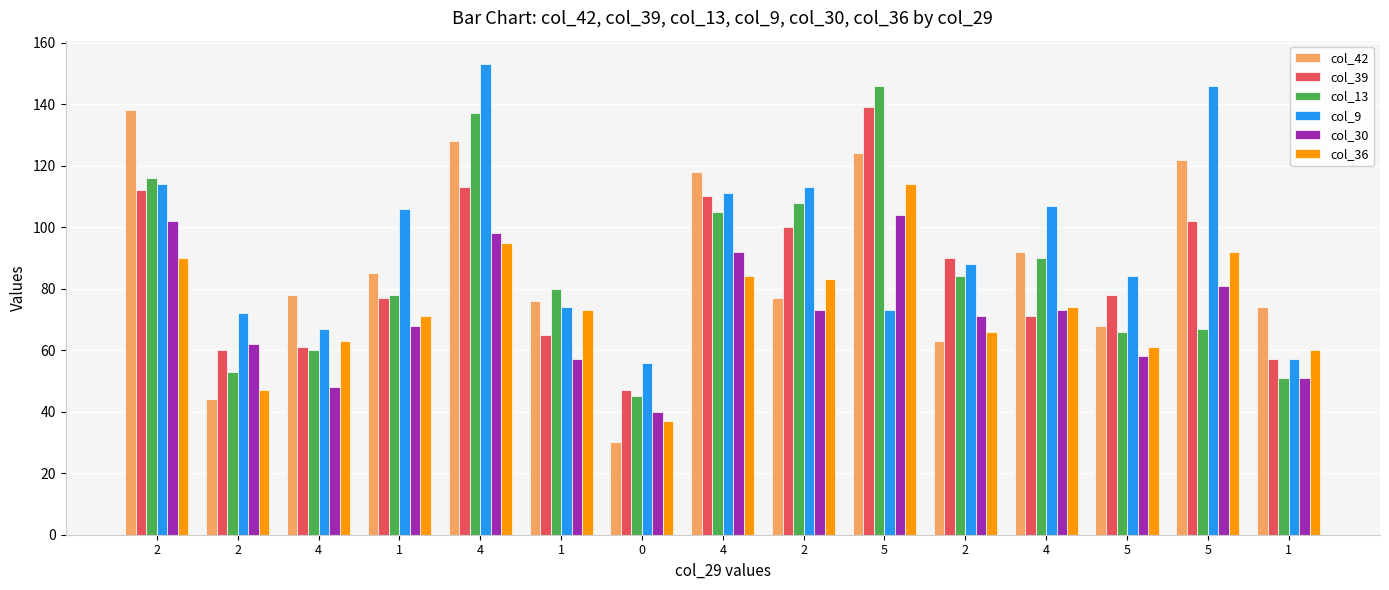

List the series in order of their peak value, highest first.

col_9, col_13, col_39, col_42, col_36, col_30